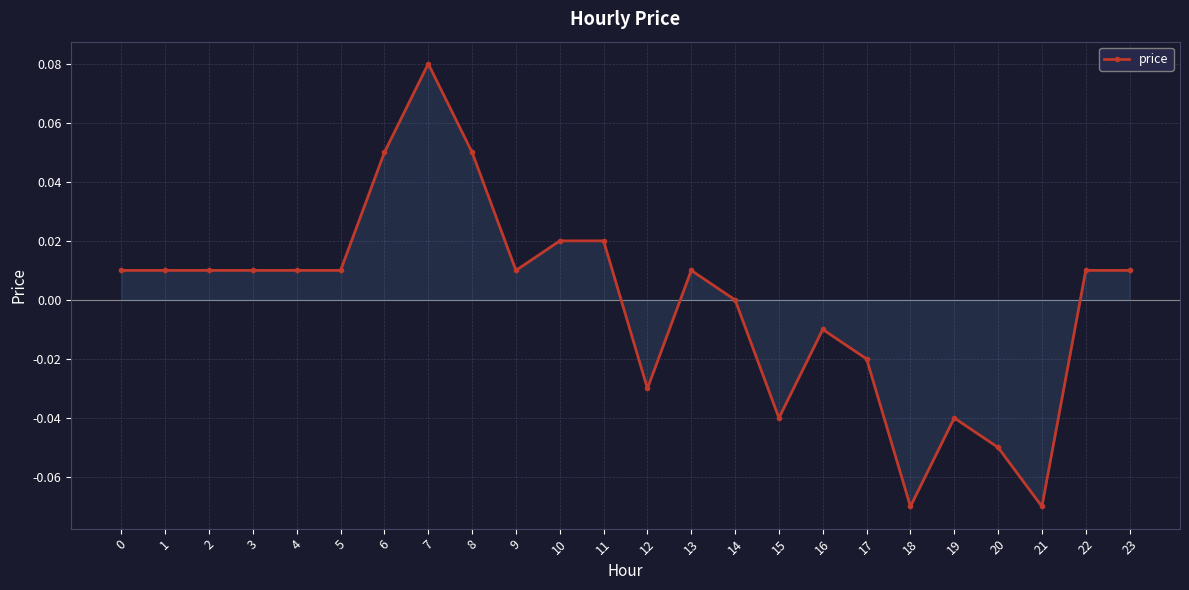

Which category has the highest value across all series?

7